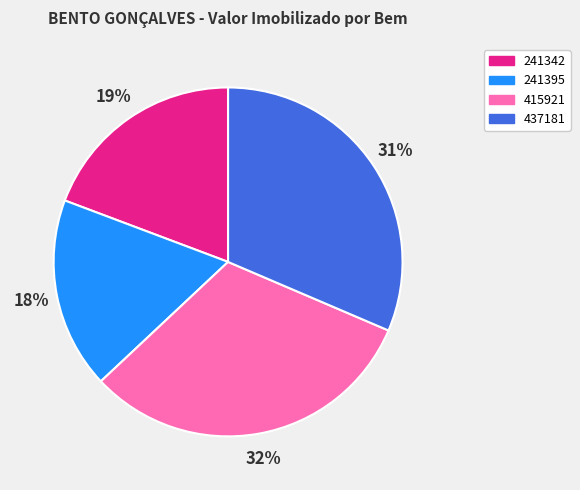

How many segments does this pie chart have?

4